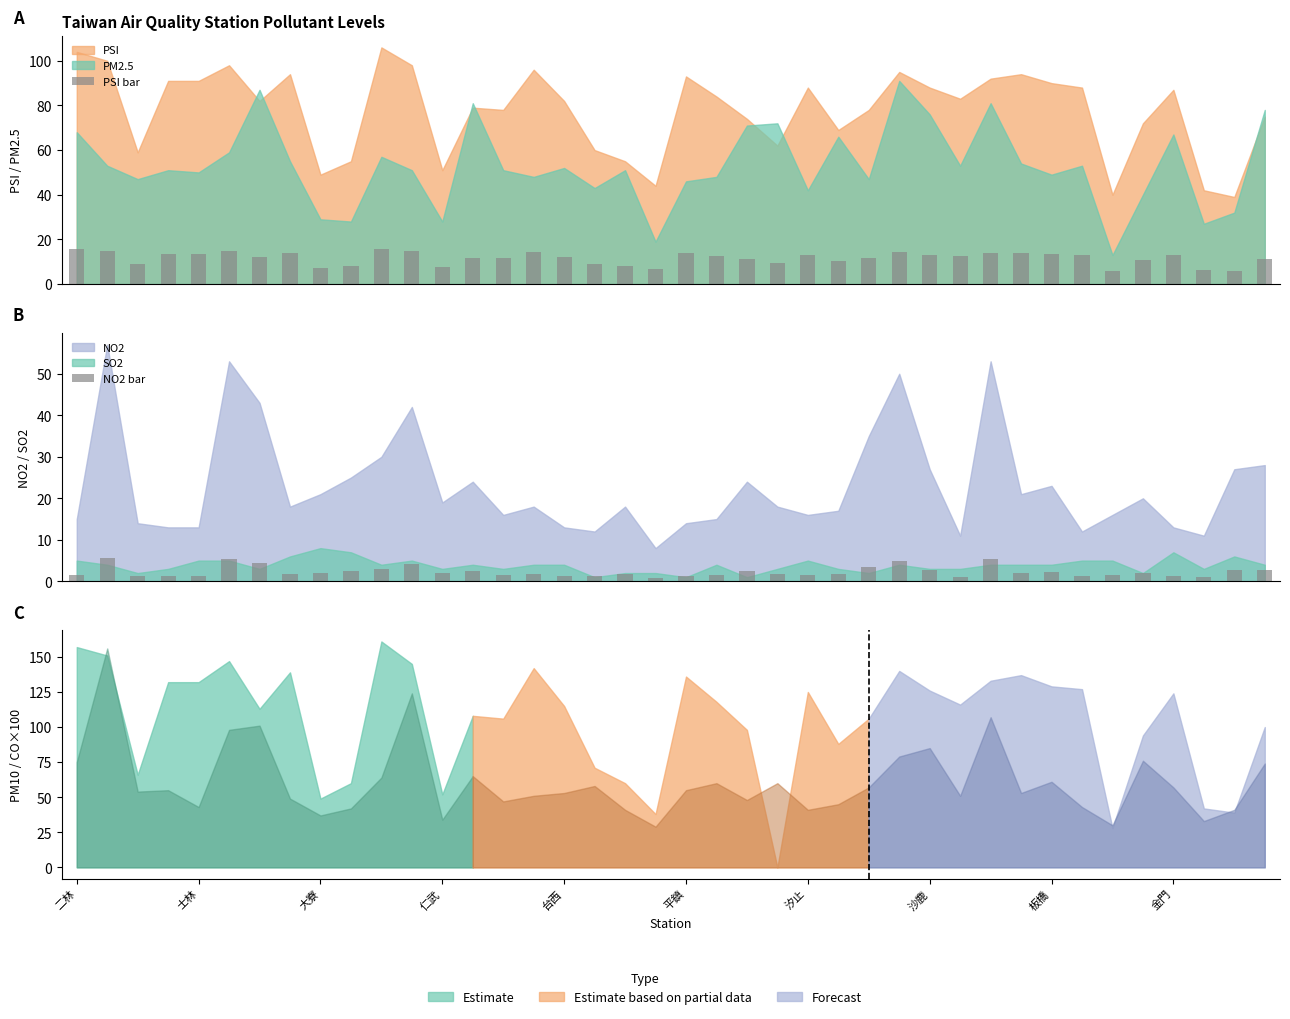

What is the difference between the maximum and minimum values in the PSI bar series?

10.0